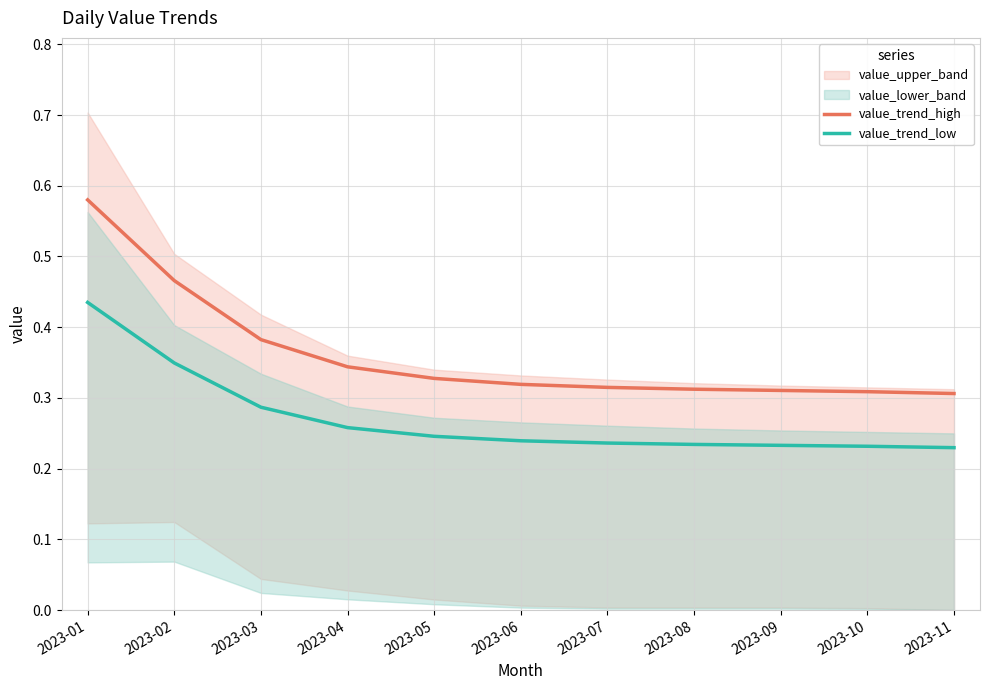

True or false: value_trend_low and value_trend_high intersect in this chart.

False